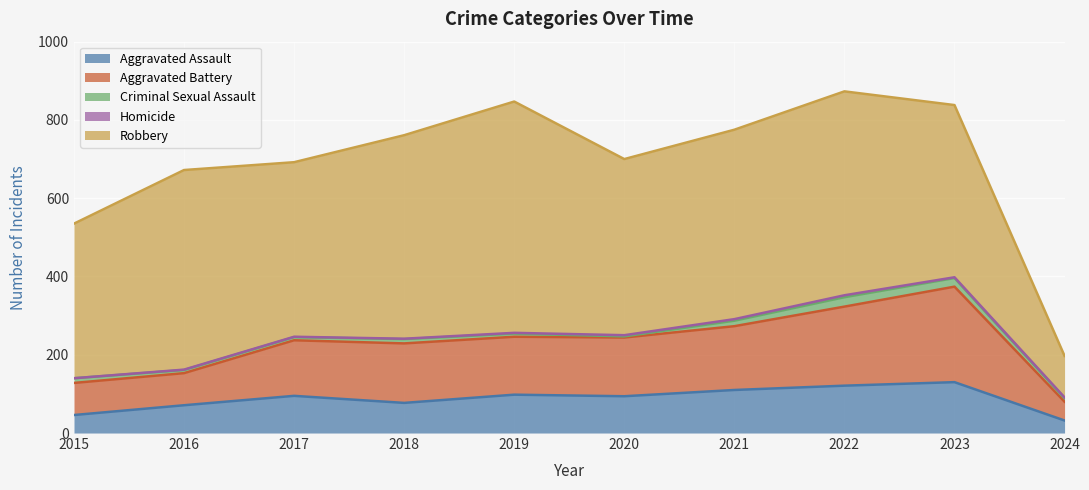

What is the lowest value of the Aggravated Assault series?

32